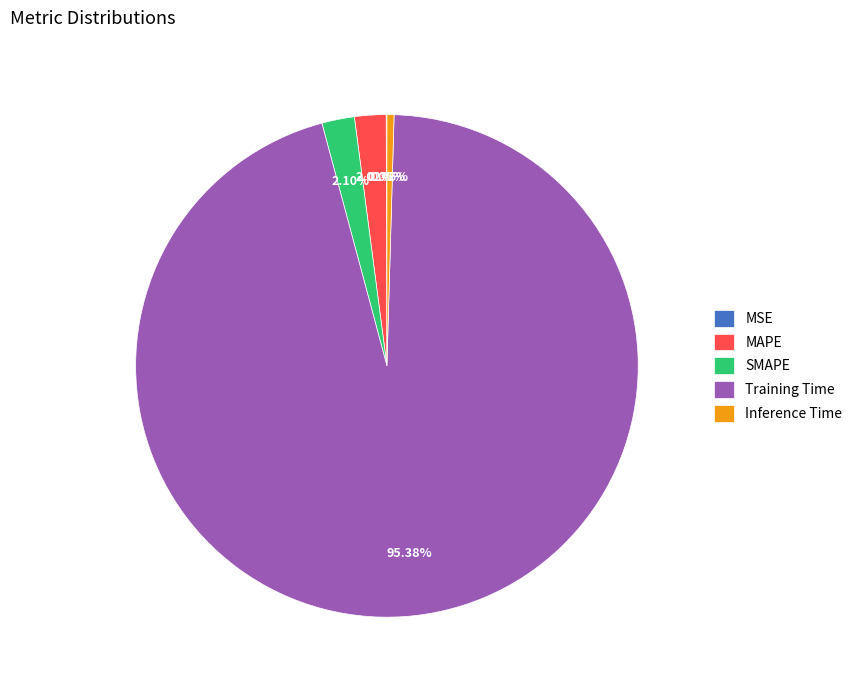

To the nearest percent, what percentage of the pie is SMAPE?

2%